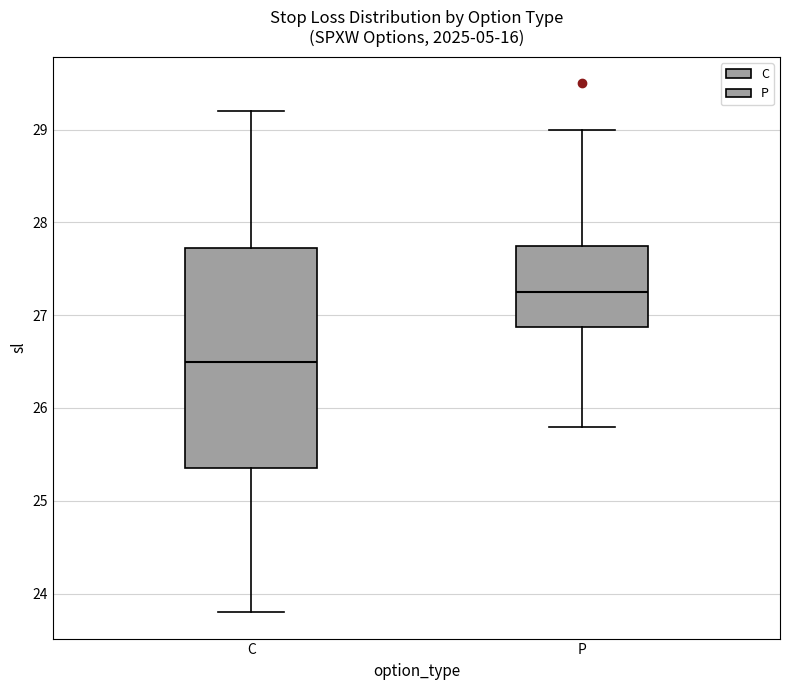

Reading left to right, transcribe this box plot: for each box, give where its median line is, the range the box spans, and where its two whiskers end, as read against the y-axis. The values are not printed on the chart, so give them approximately, as read against the axis.

C: median 26.5, box 25.4 to 27.7, whiskers 23.8 to 29.2
P: median 27.3, box 26.9 to 27.8, whiskers 25.8 to 29.0